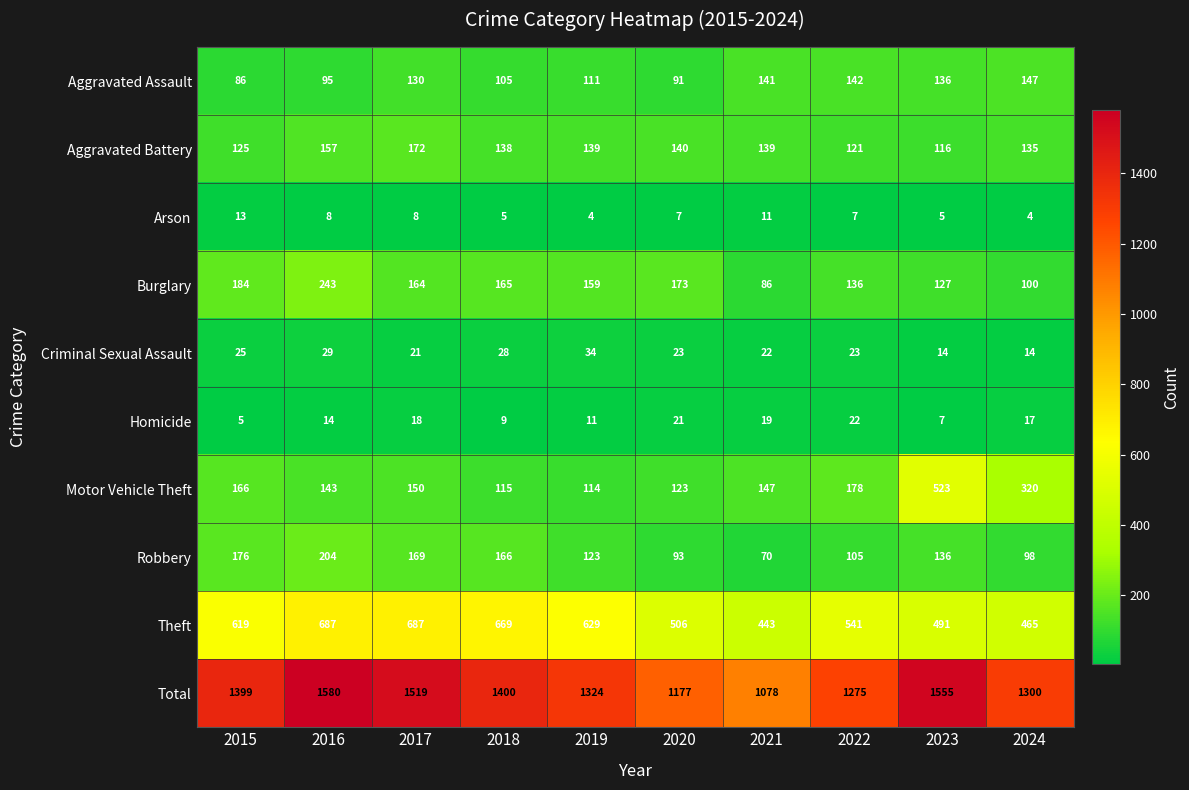

What is the difference between the Motor Vehicle Theft values at 2015 and 2020?

43